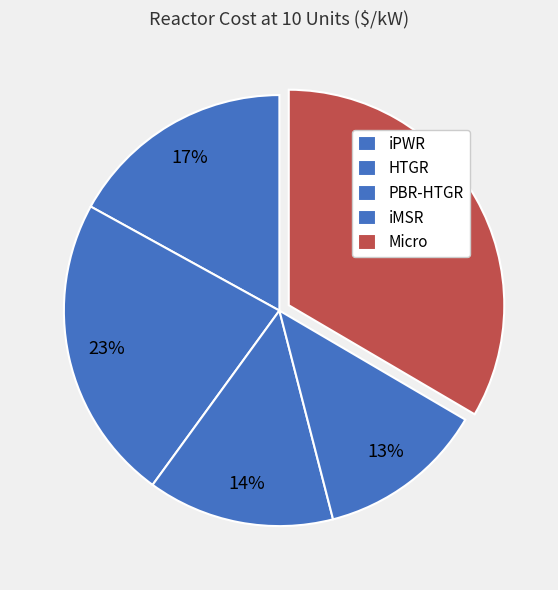

Which has a higher value, iPWR or iMSR?

iPWR